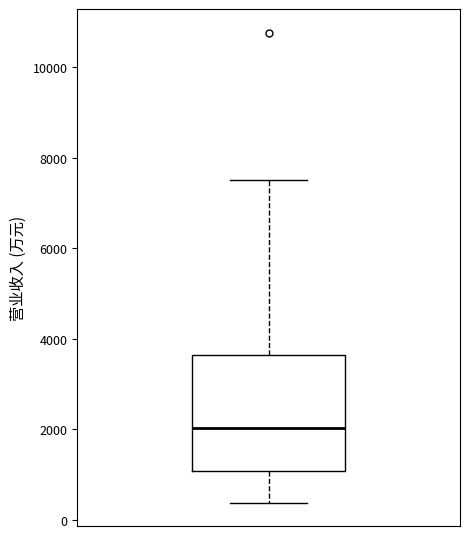

Read this box plot against the y-axis: the position of the median line, the range covered by the box, and the ends of both whiskers. The values are not printed on the chart, so give them approximately, as read against the axis.

median 2000, box 1000 to 3600, whiskers 400 to 7400